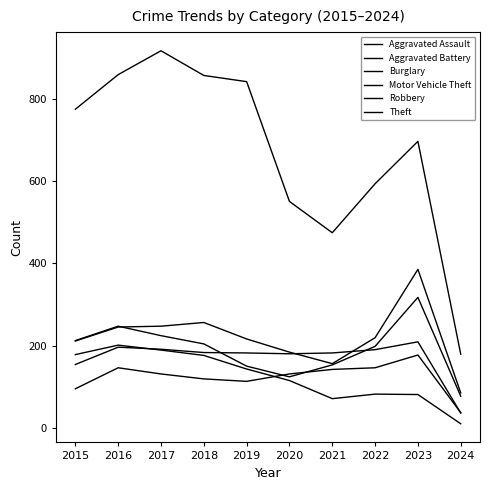

What is the difference between the maximum and minimum values in the Burglary series?

191